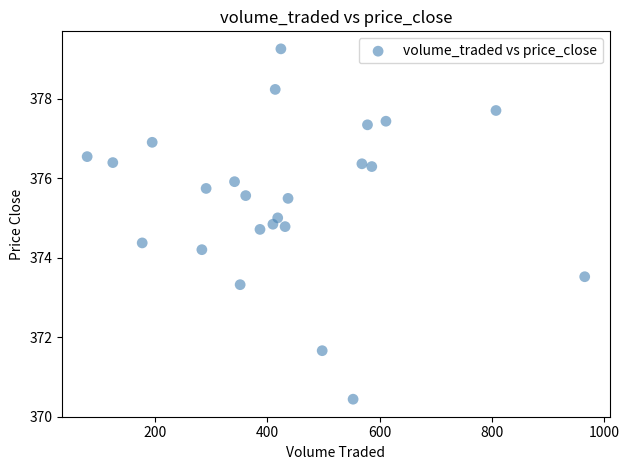

What Y value in the scatter plot is closest to 374?

374.2